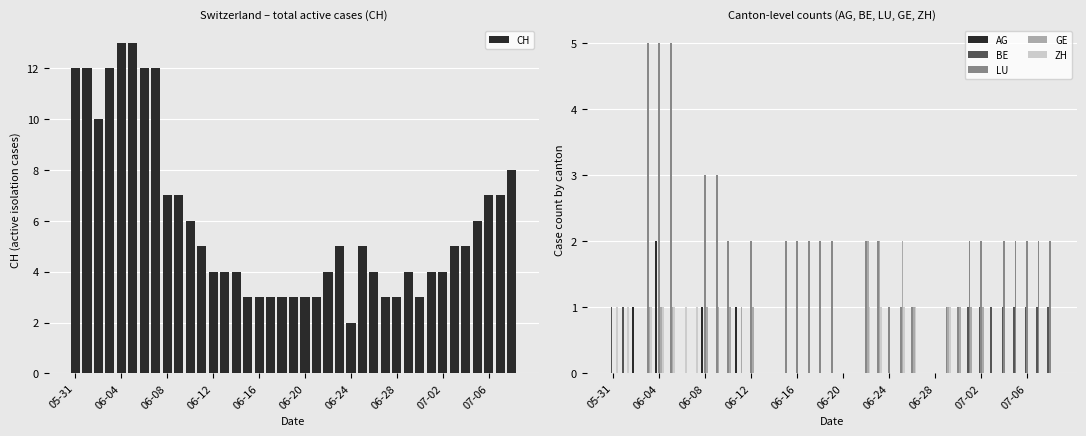

What is the difference between the second highest and minimum values in the CH series?

11